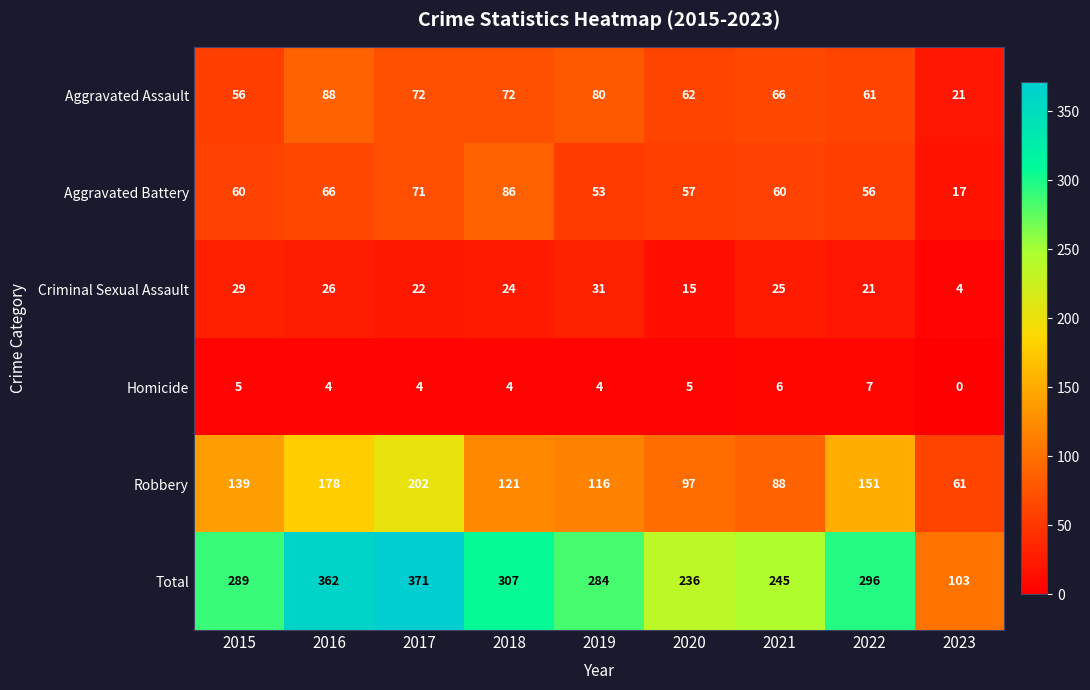

How many data points in Robbery are less than 121?

4